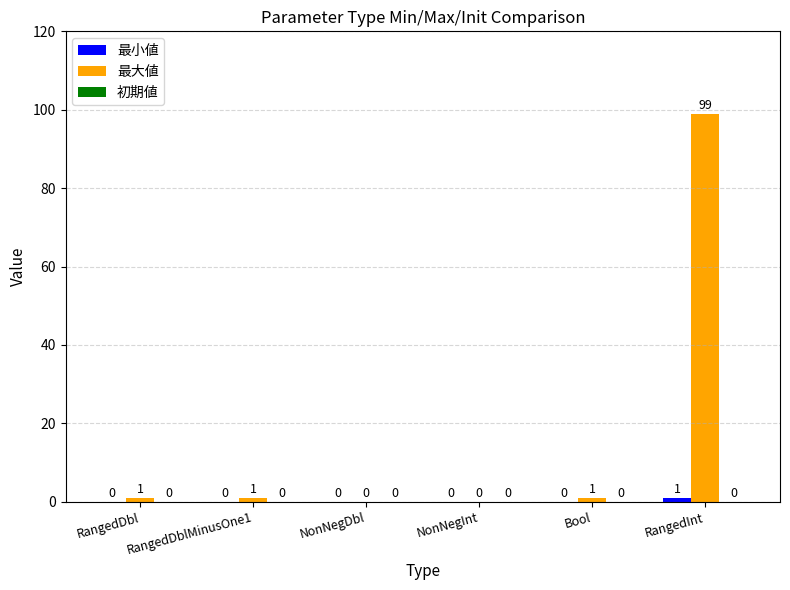

At which label does 最大値 reach its peak?

RangedInt